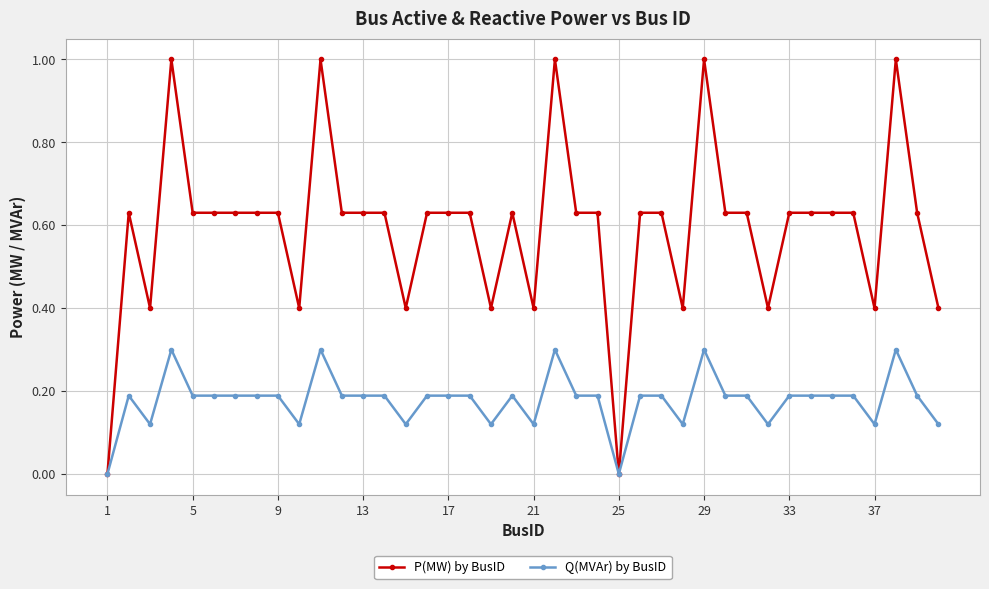

Which series has the largest total across all categories?

P(MW) by BusID